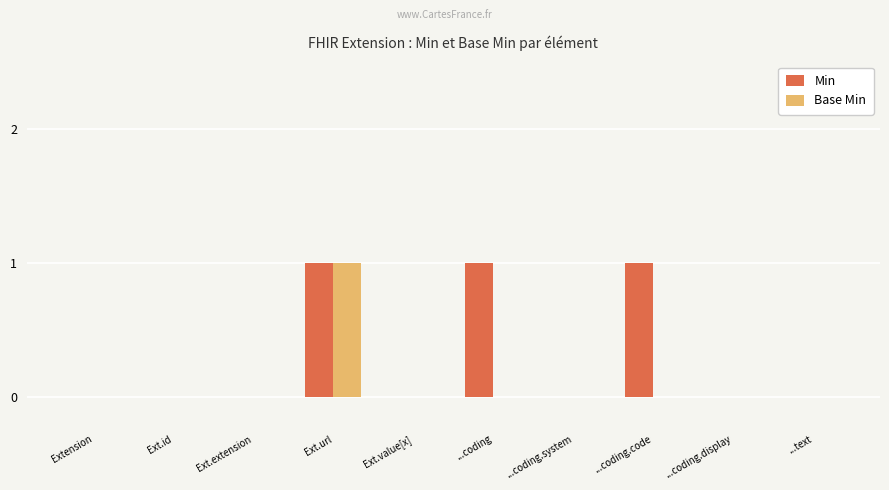

Reading right to left, what are all the values shown in this chart?

Min: ...text=0	...coding.display=0	...coding.code=1	...coding.system=0	...coding=1	Ext.value[x]=0	Ext.url=1	Ext.extension=0	Ext.id=0	Extension=0
Base Min: ...text=0	...coding.display=0	...coding.code=0	...coding.system=0	...coding=0	Ext.value[x]=0	Ext.url=1	Ext.extension=0	Ext.id=0	Extension=0